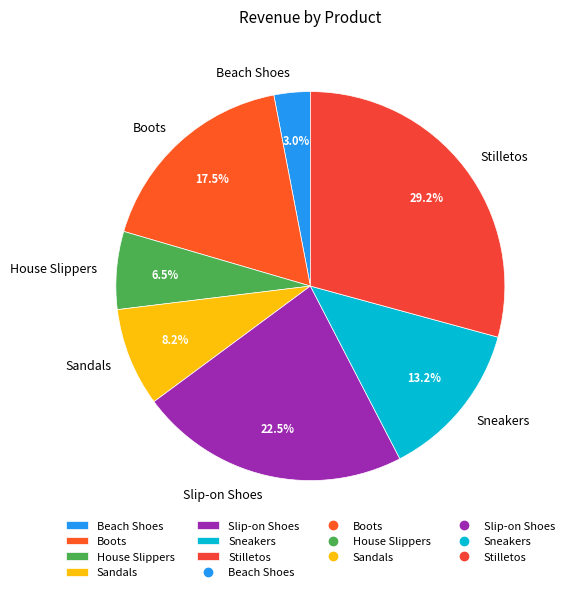

Which category has the smallest portion of the pie?

Beach Shoes